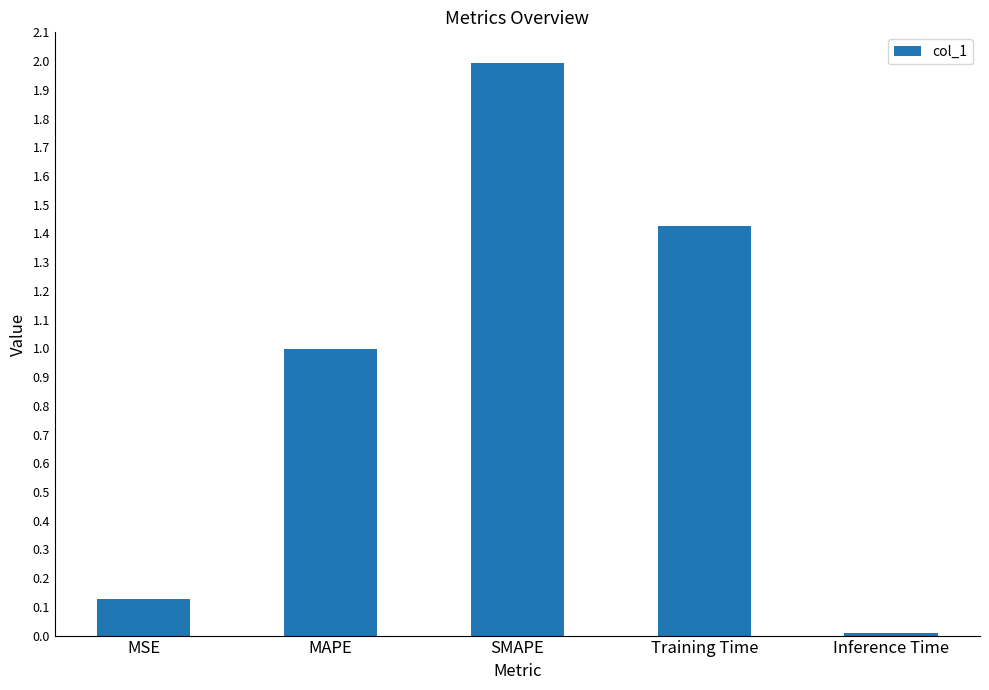

What is the greatest value displayed?

2.0